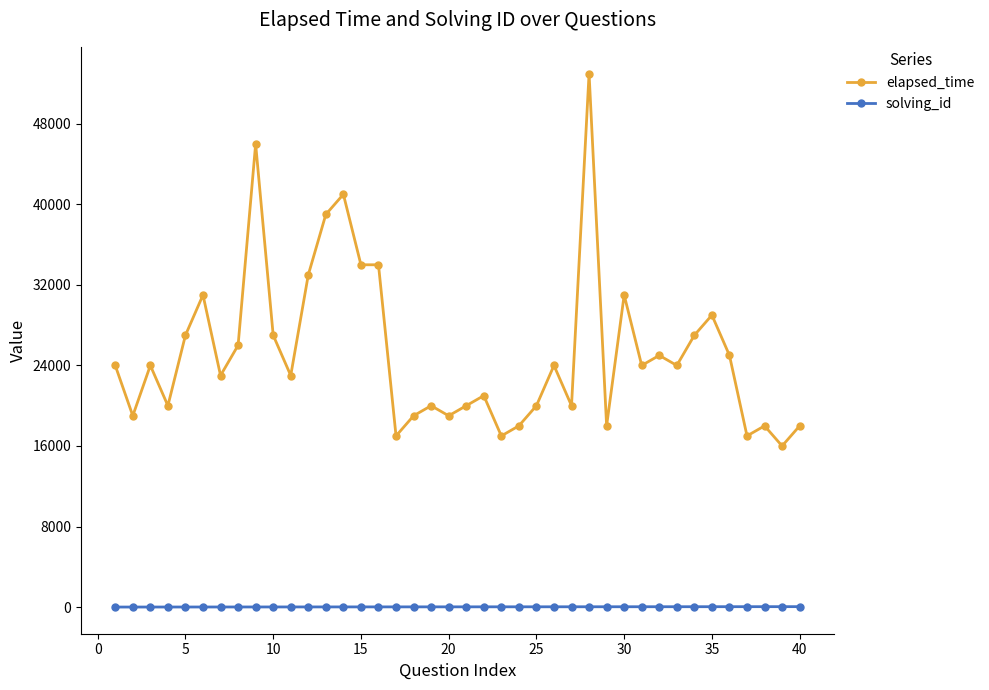

True or false: elapsed_time has more than 2 interior local peaks.

True